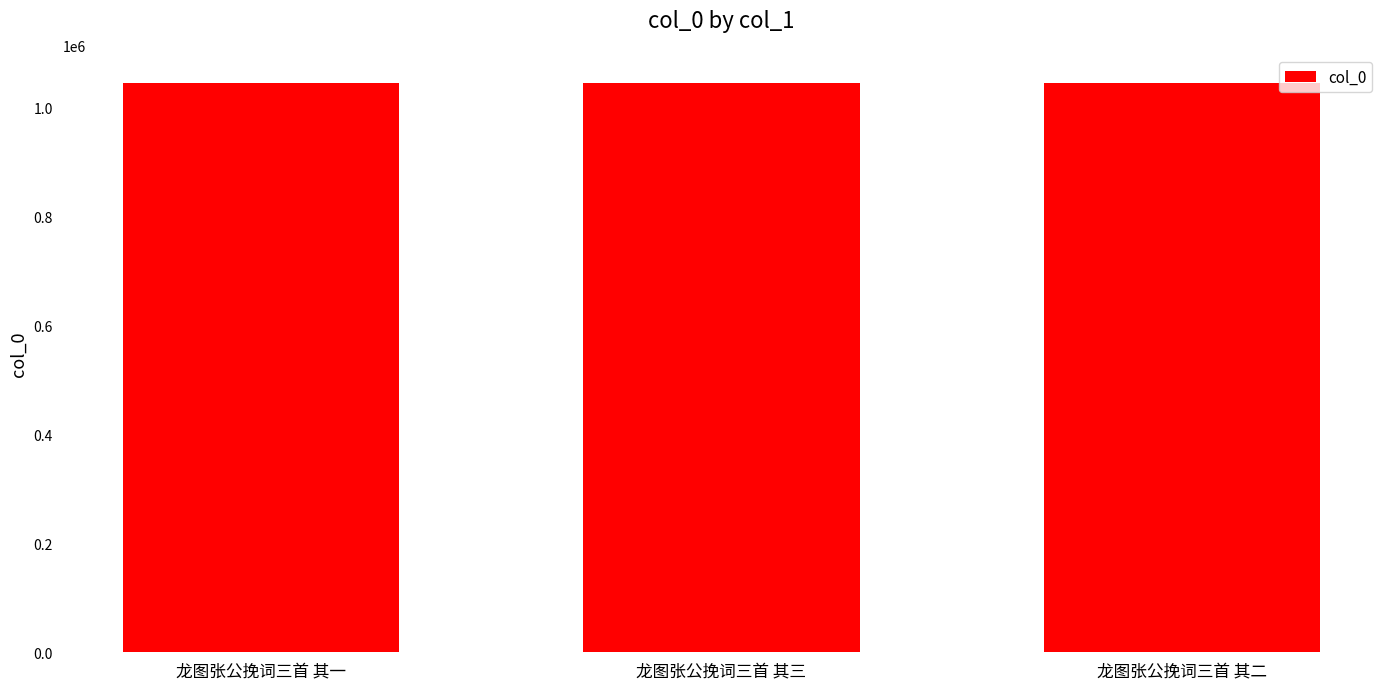

Are the bars grouped side by side (vs. stacked)?

No